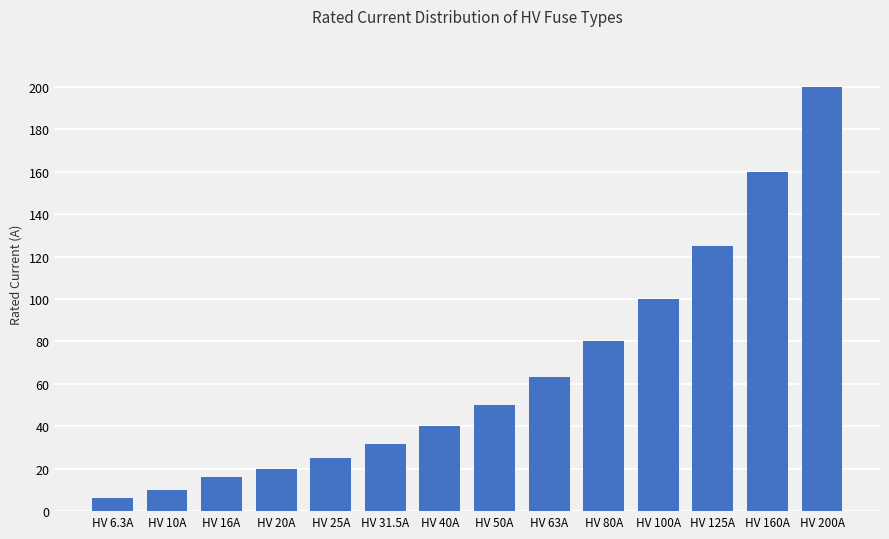

At which label is the value closest to 103?

HV 100A